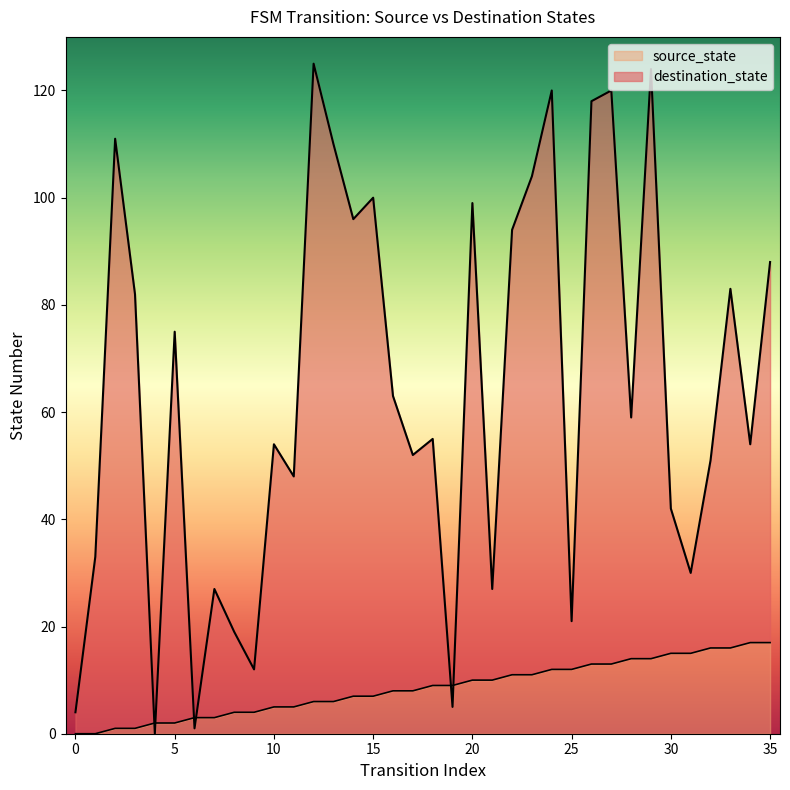

What is the value of the source_state point at the 15th from the left?

7